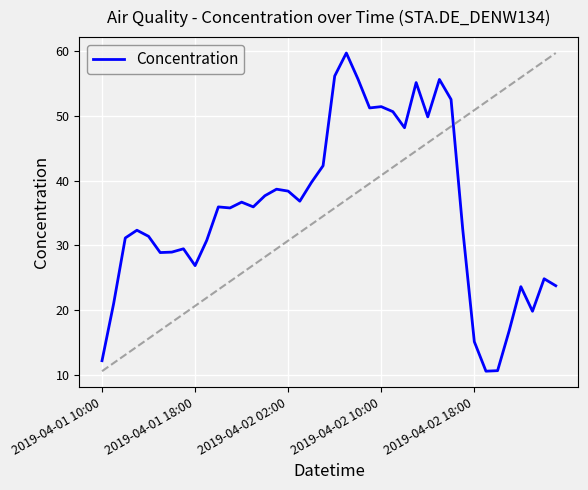

What is the maximum value shown in the chart?

59.7